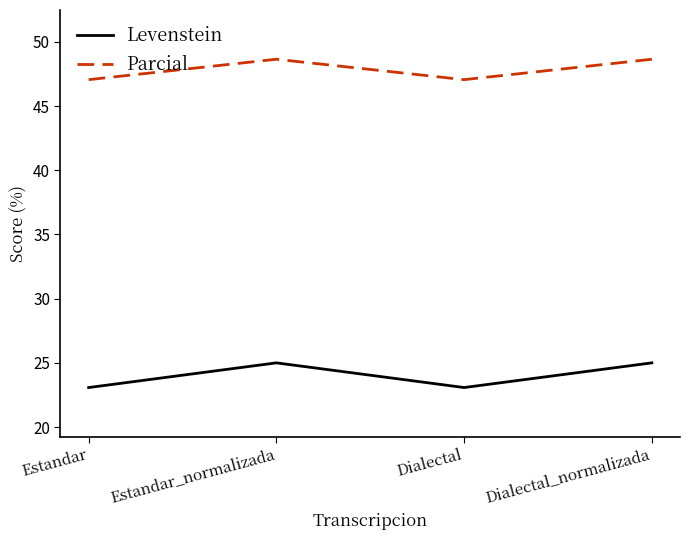

What is the total value across all series at Dialectal?

70.1